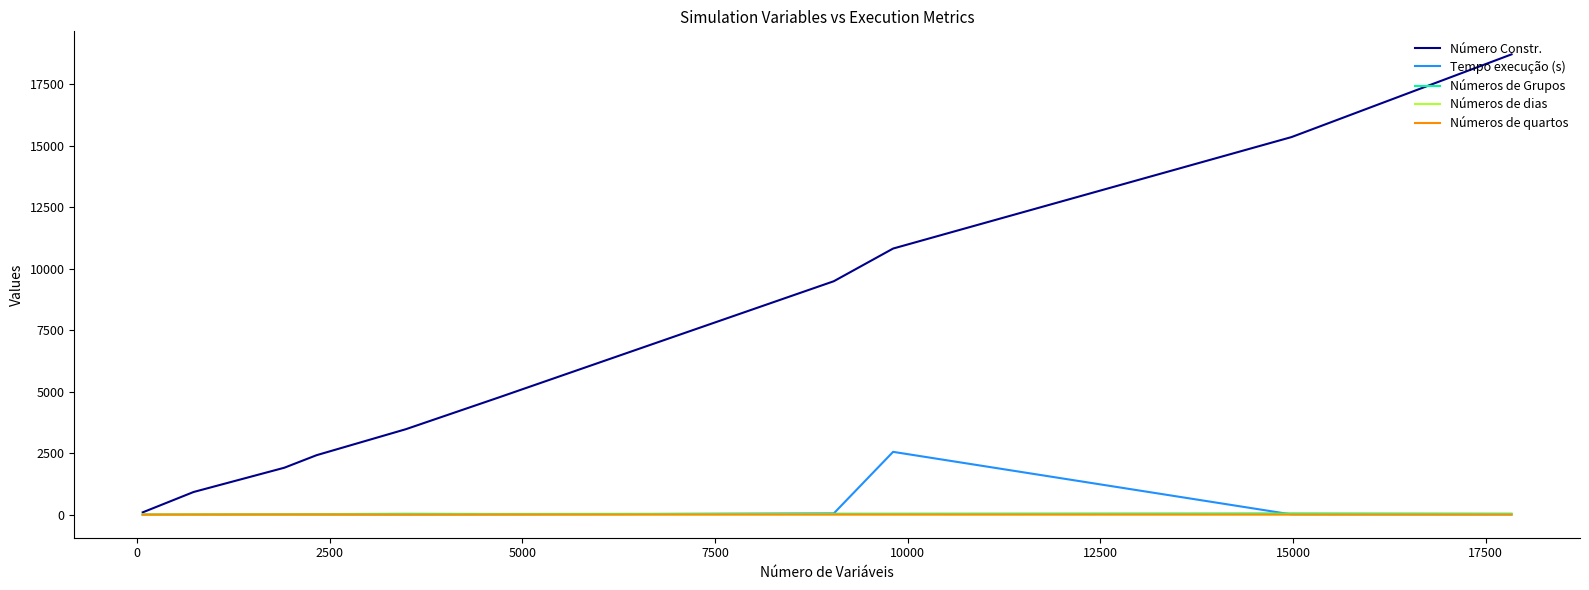

What are all the series names shown in the legend?

Número Constr., Tempo execução (s), Números de Grupos, Números de dias, Números de quartos